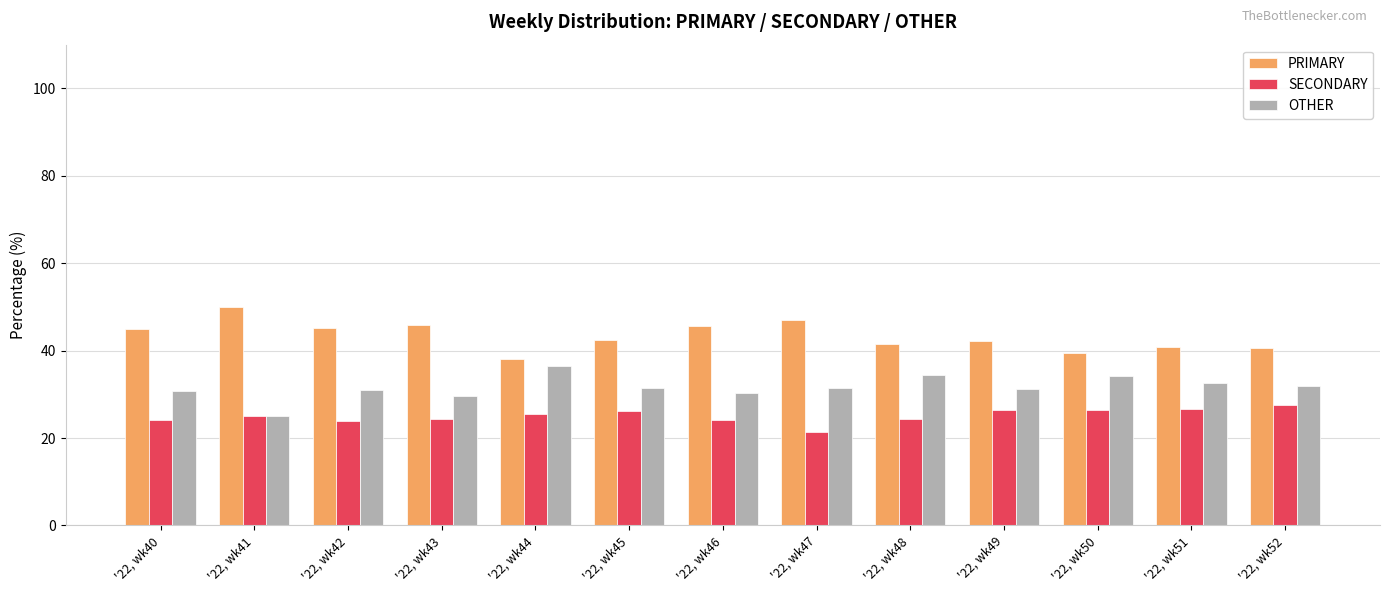

Is the value of OTHER at '22, wk49 greater than the value of SECONDARY at '22, wk46?

Yes